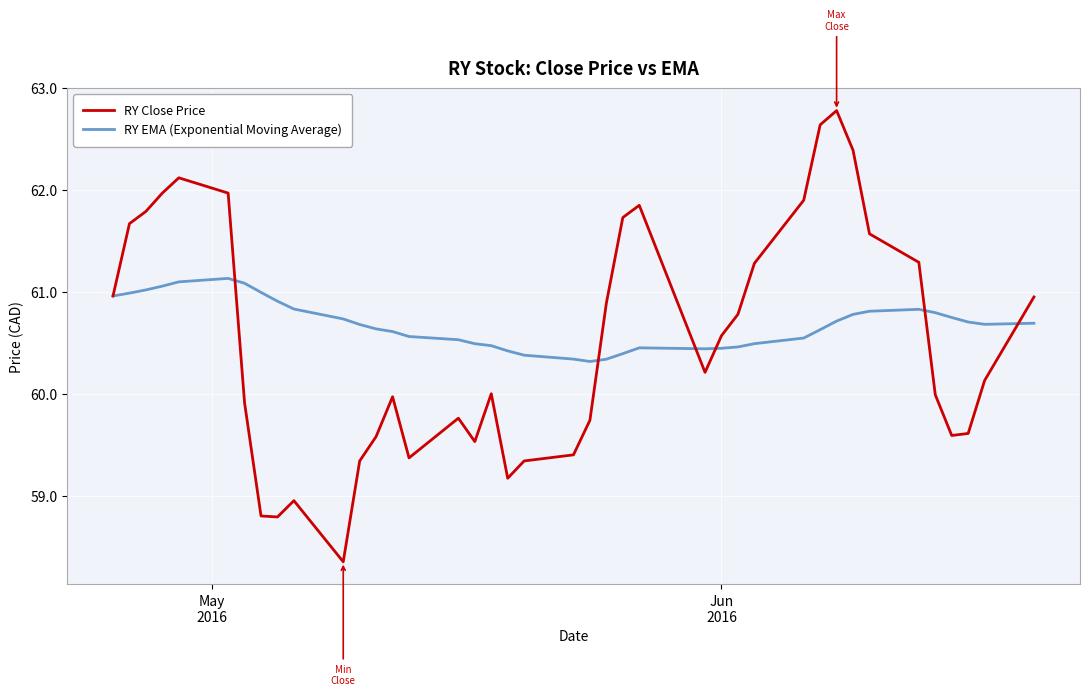

What is the maximum value shown in the chart?

62.8